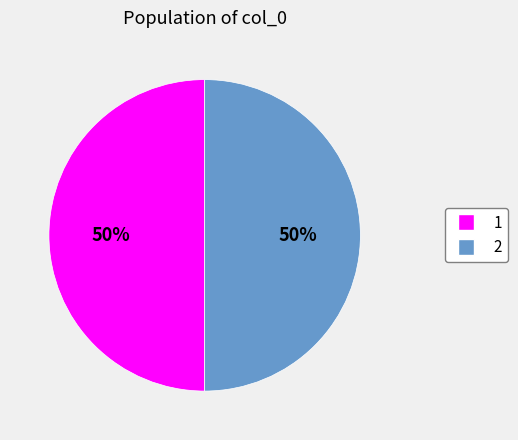

True or false: 1 accounts for 36% of the total.

False